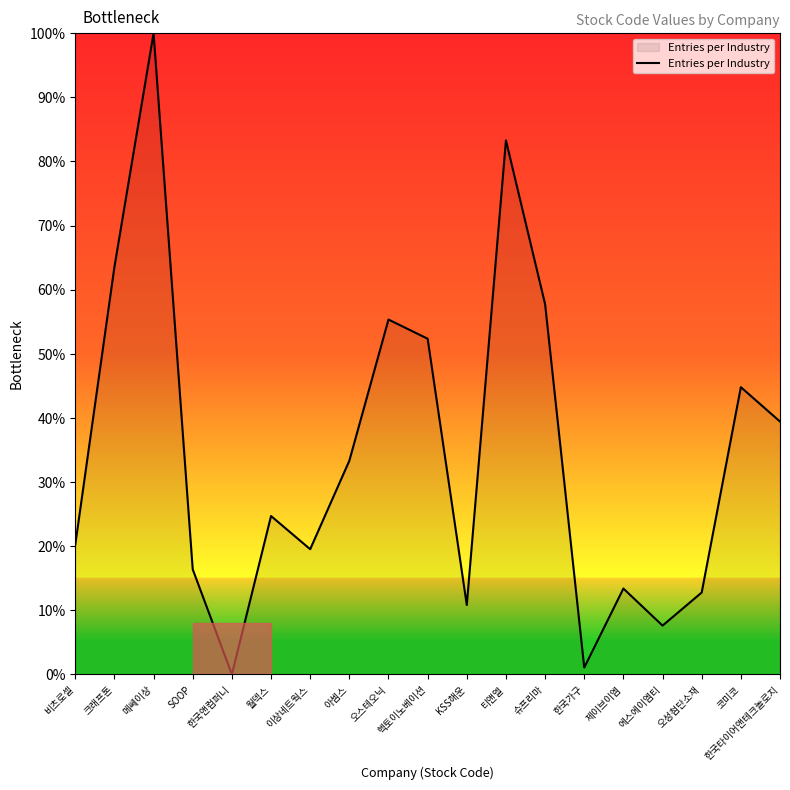

What is the difference between the maximum and second lowest values?

98.9